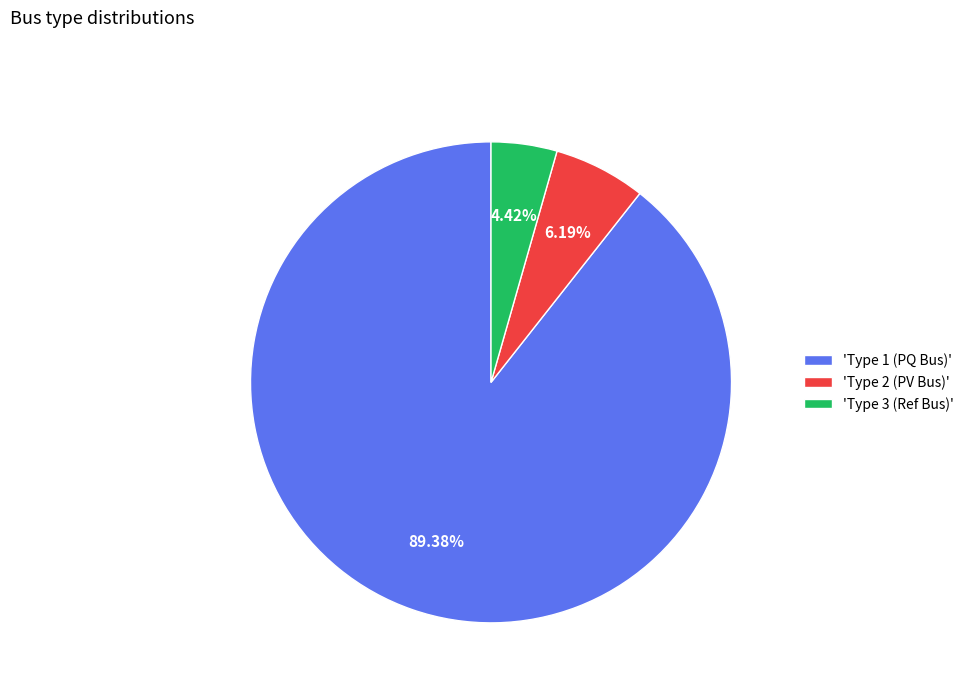

Which slice represents more than half of the pie?

'Type 1 (PQ Bus)'